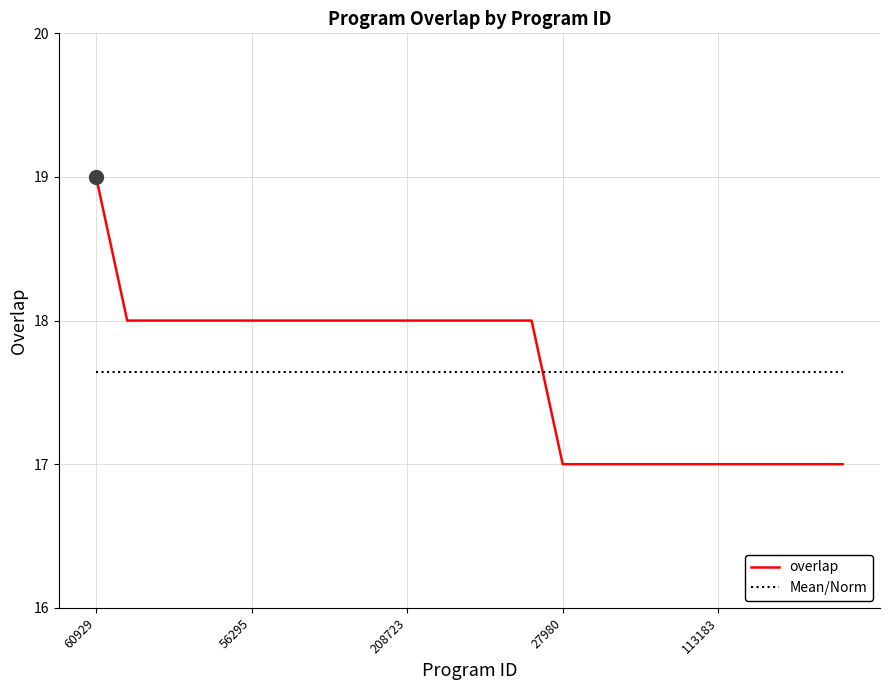

What is the maximum value for overlap?

19.0